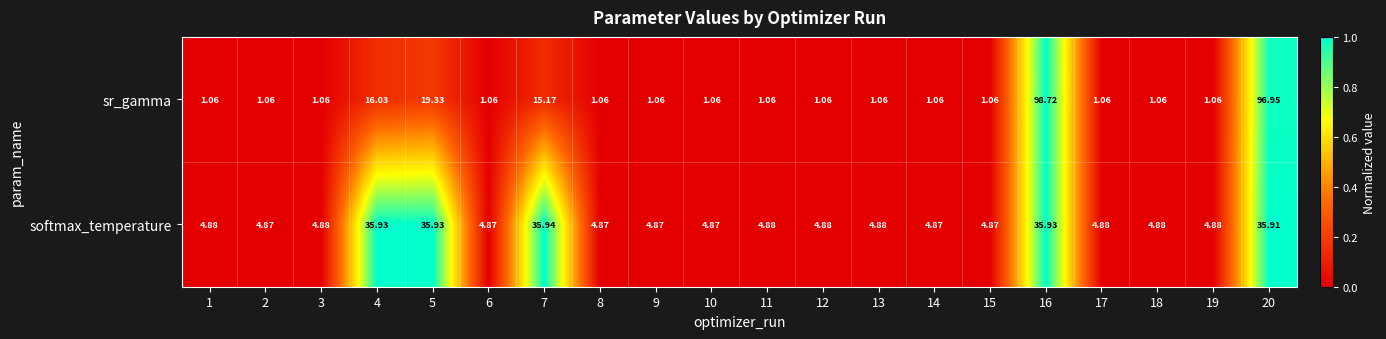

How many data points does each series have?

20